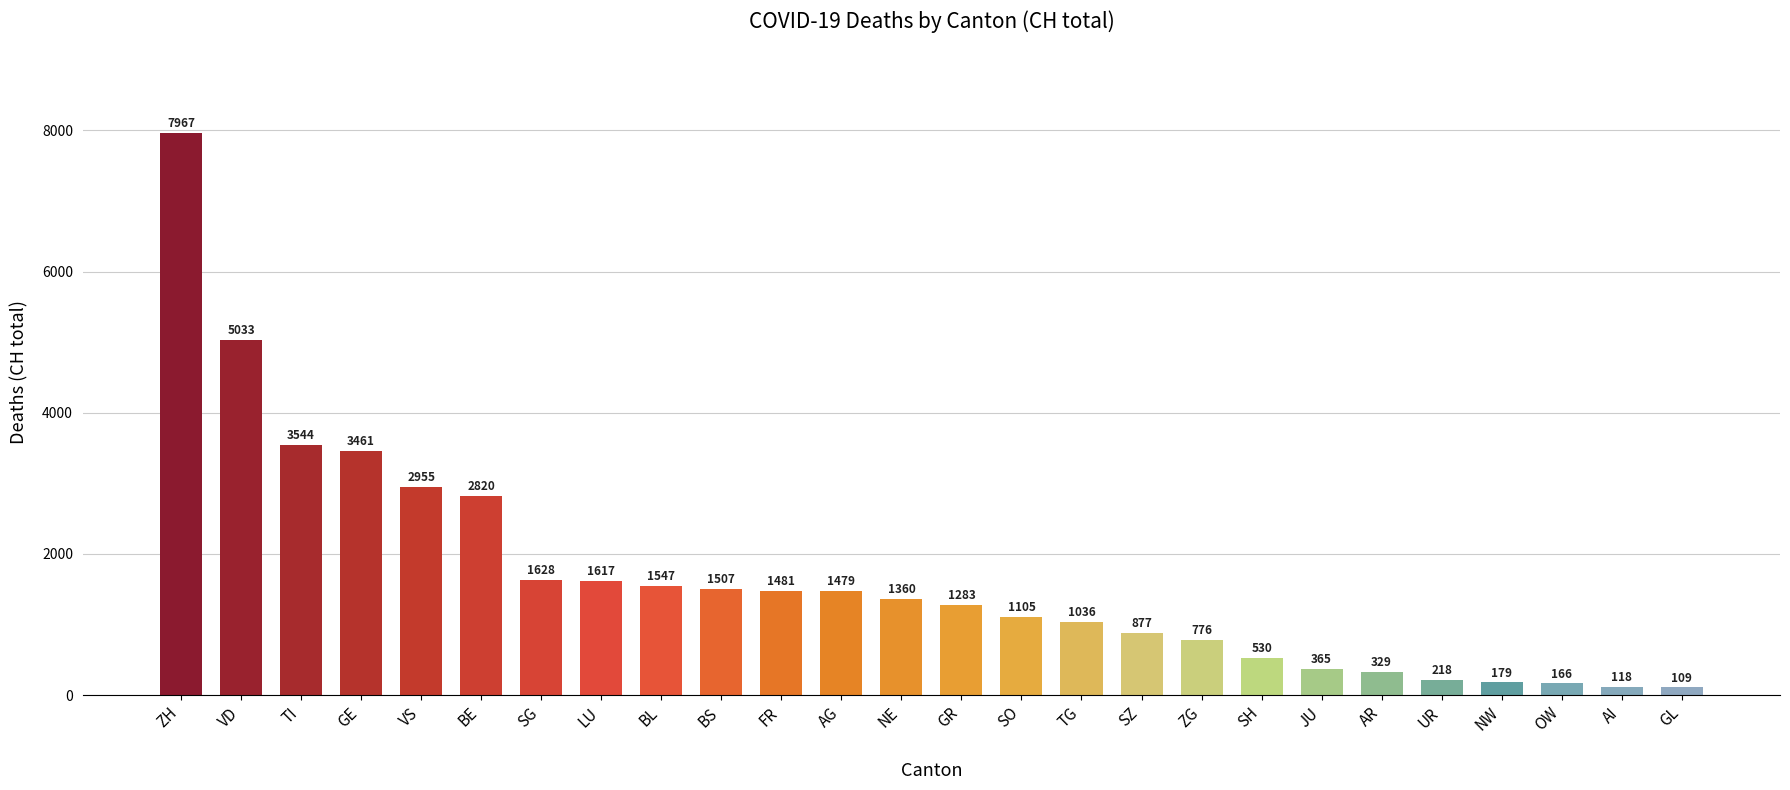

Count the number of data series in this chart.

1